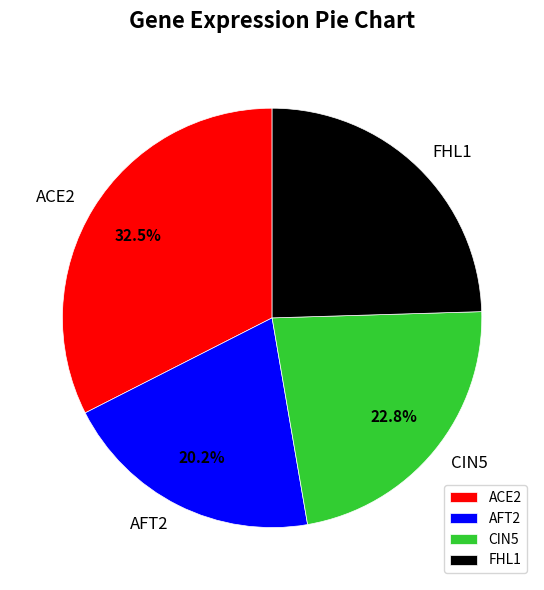

Does ACE2 account for over 50% of the chart?

No